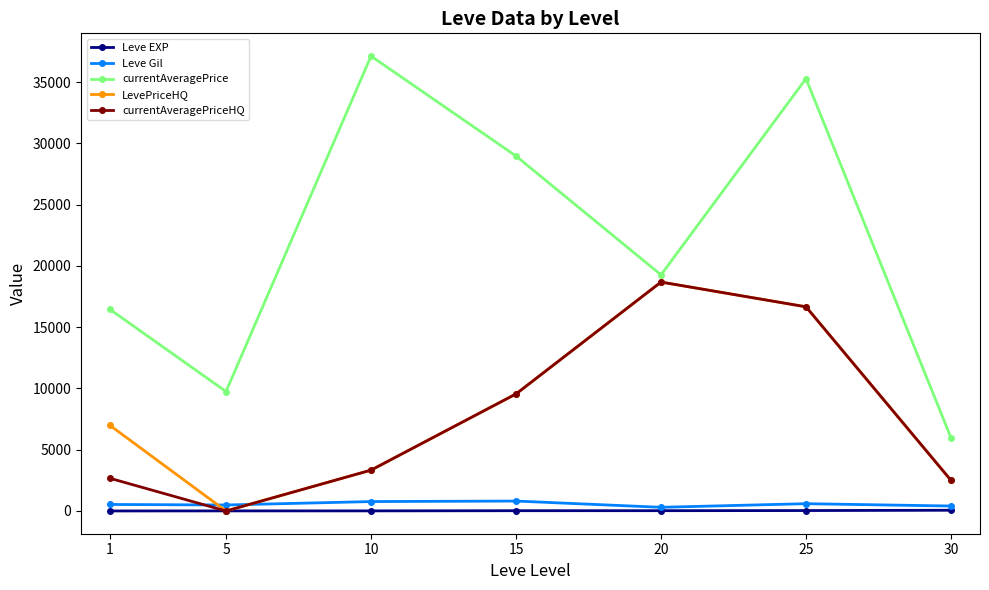

Which series has the widest spread of values?

currentAveragePrice